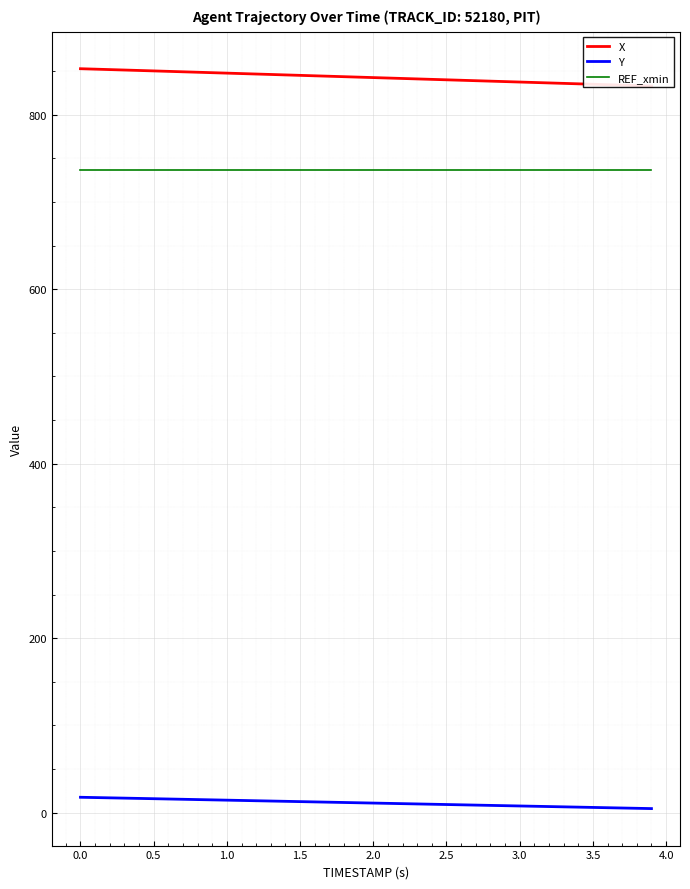

True or false: REF_xmin and Y cross at least once.

False